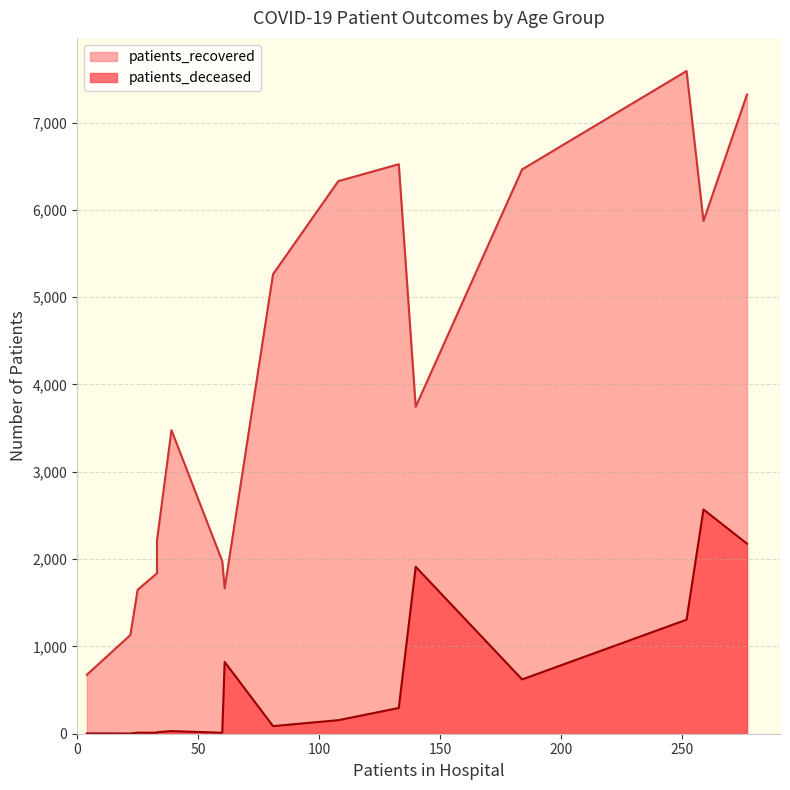

Which series has the widest spread of values?

patients_recovered